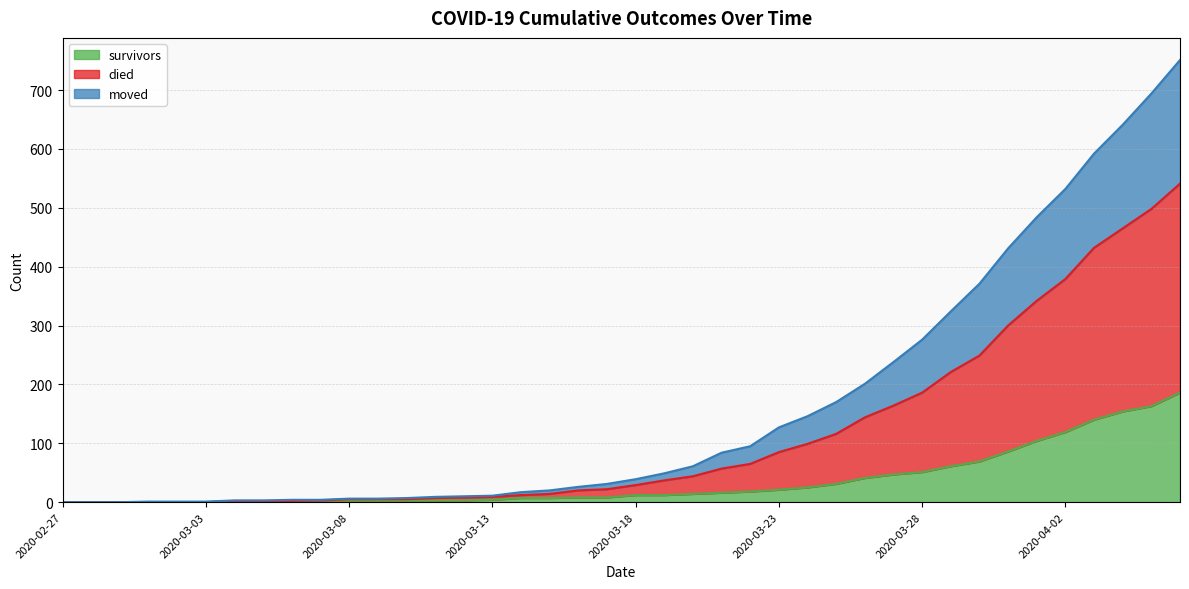

What are all the series names shown in the legend?

survivors, died, moved